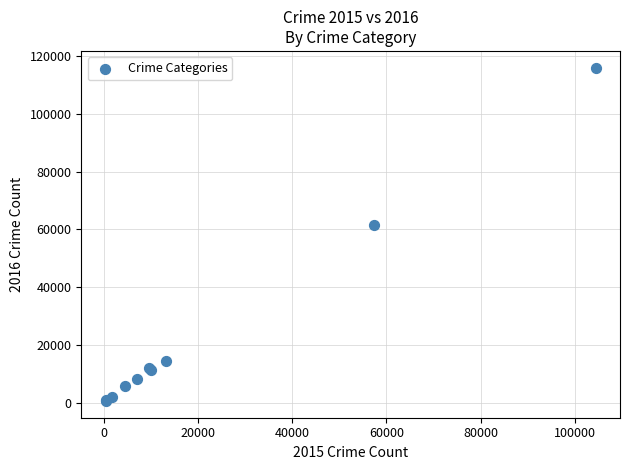

What Y value in the scatter plot is closest to 58301?

61621